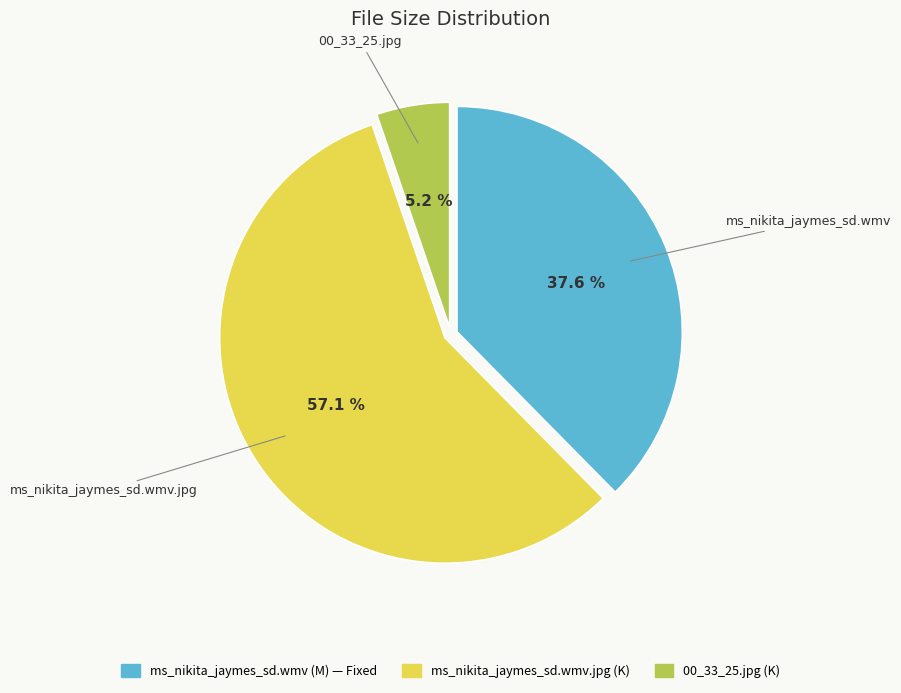

Rank the categories by value from highest to lowest.

ms_nikita_jaymes_sd.wmv.jpg, ms_nikita_jaymes_sd.wmv, 00_33_25.jpg